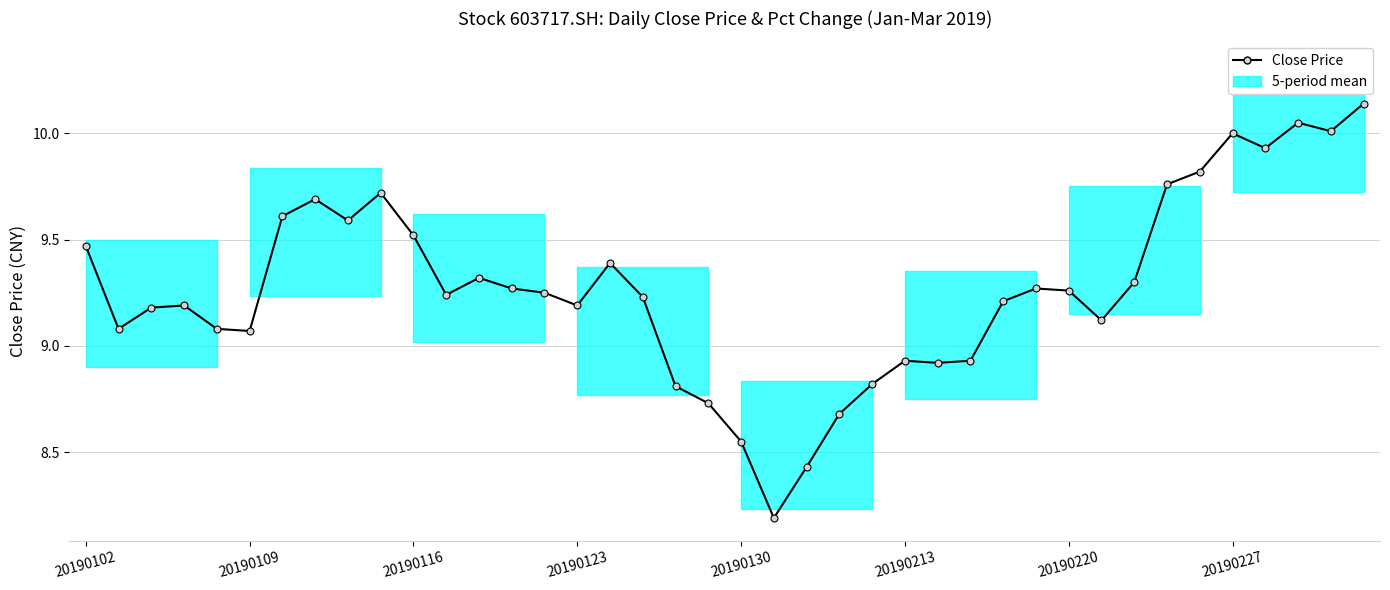

How many values are below 9?

10